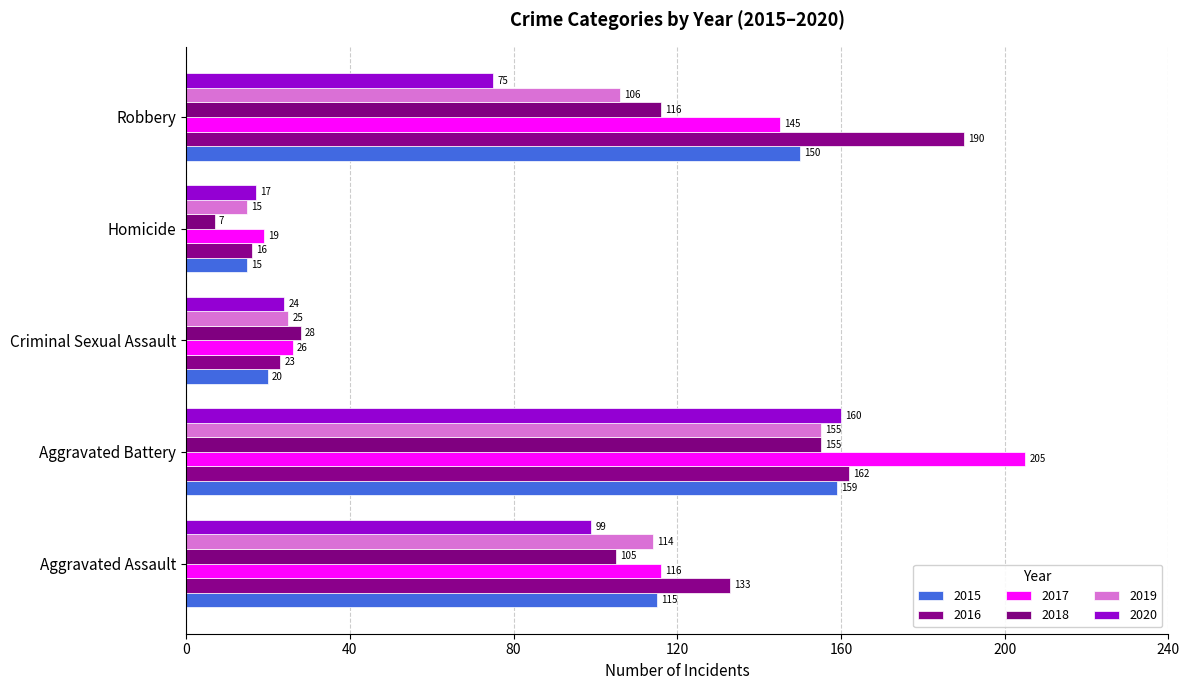

What is the difference between the maximum and minimum values in the 2016 series?

174